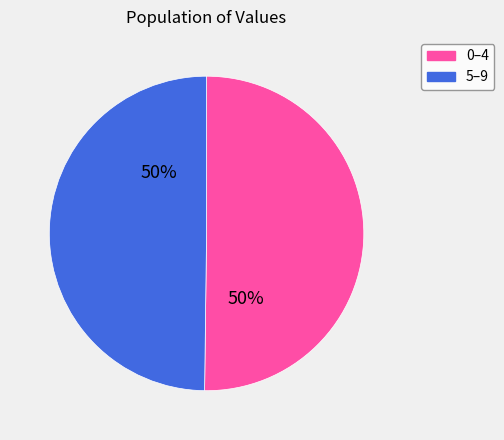

To the nearest percent, what is the average slice percentage?

50%